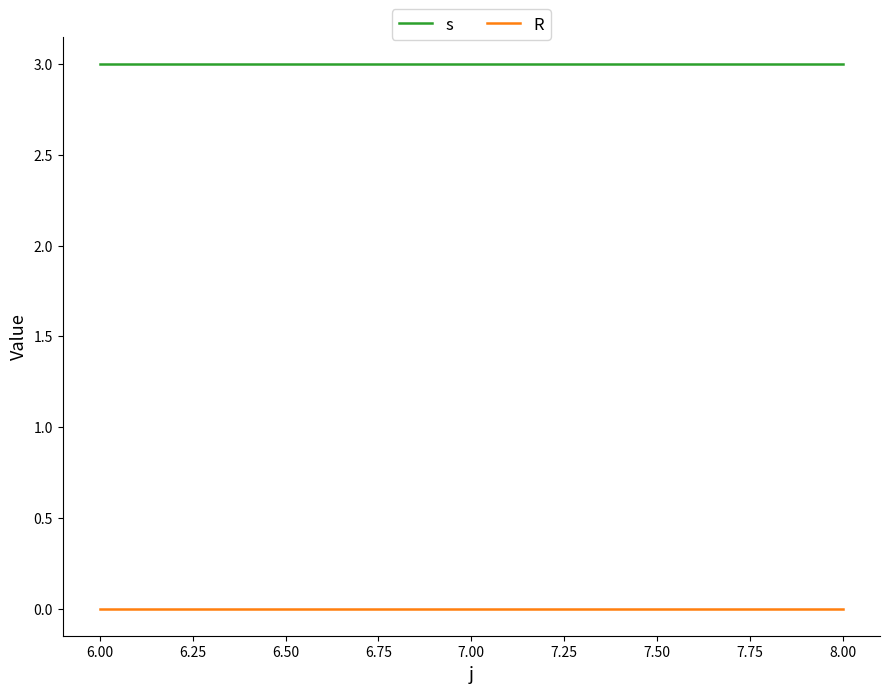

What position from the right is 8.00?

1